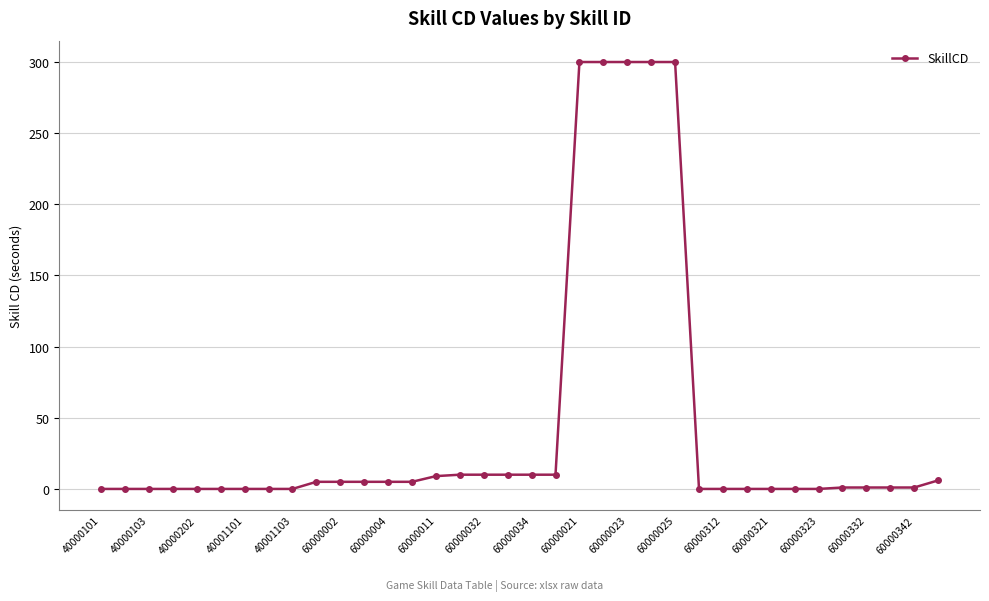

What is the sum of all values?

1594